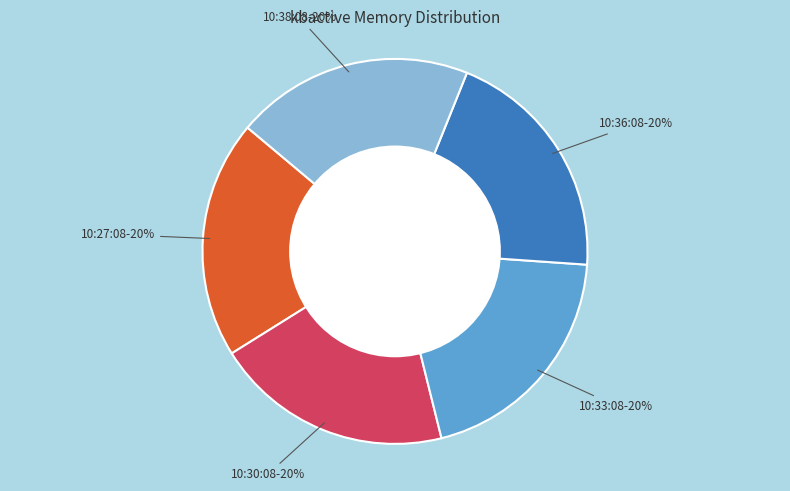

To the nearest percent, what is the average slice percentage?

20%